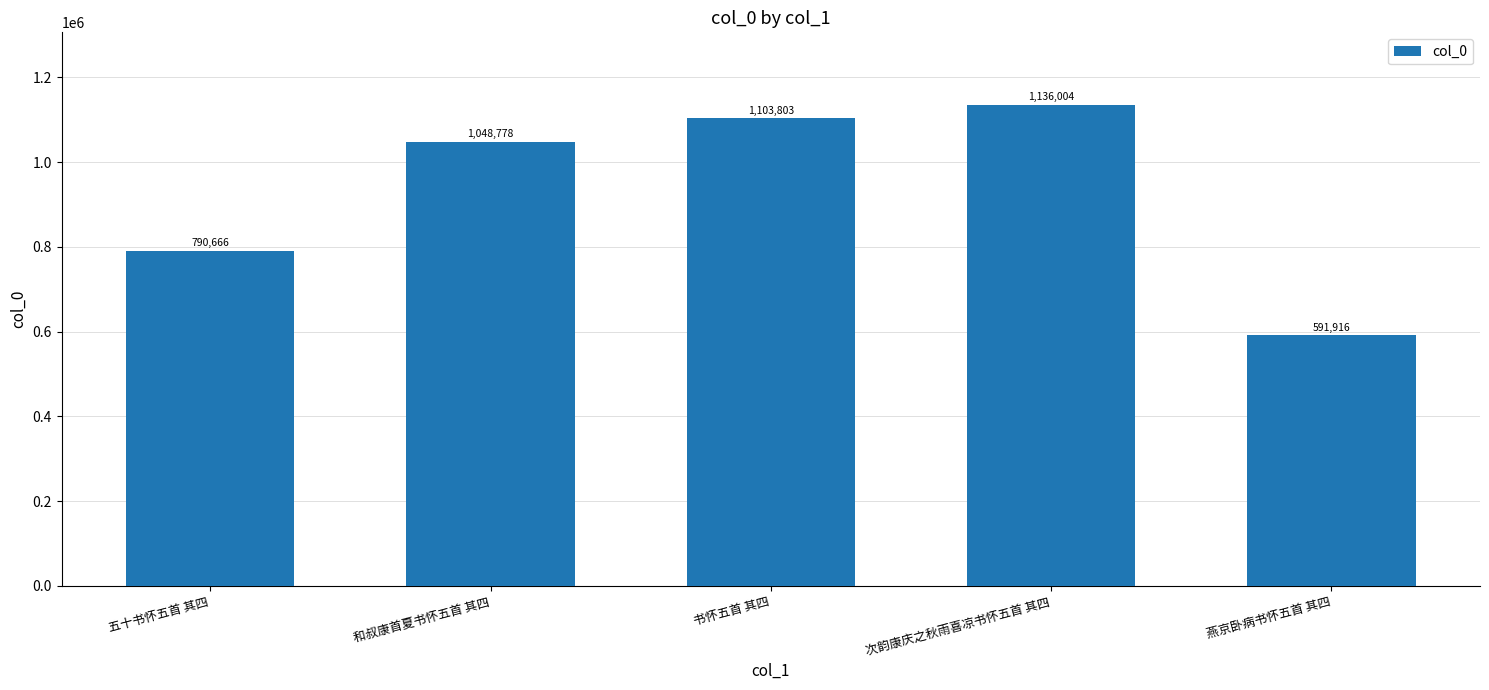

What is the difference between the maximum and minimum values?

544088